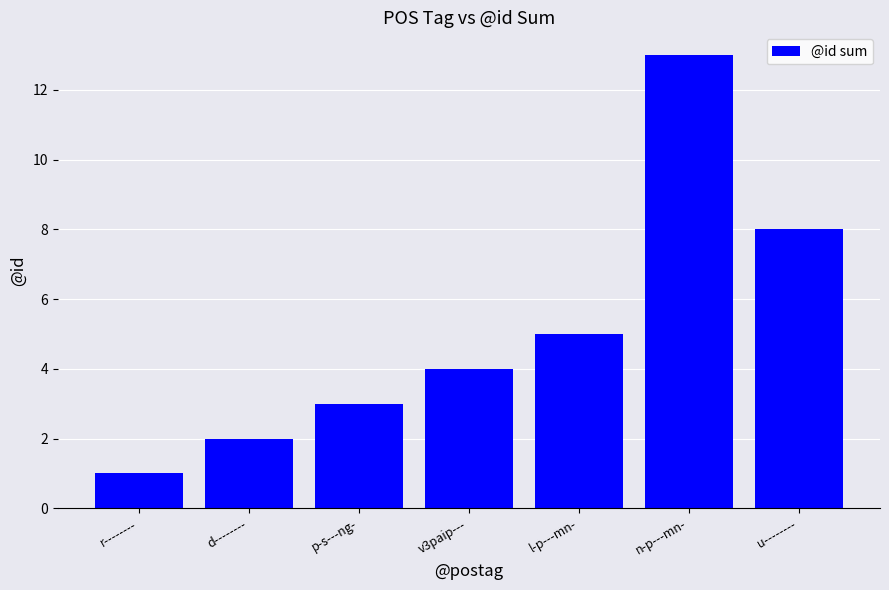

What is the sum of all values?

36